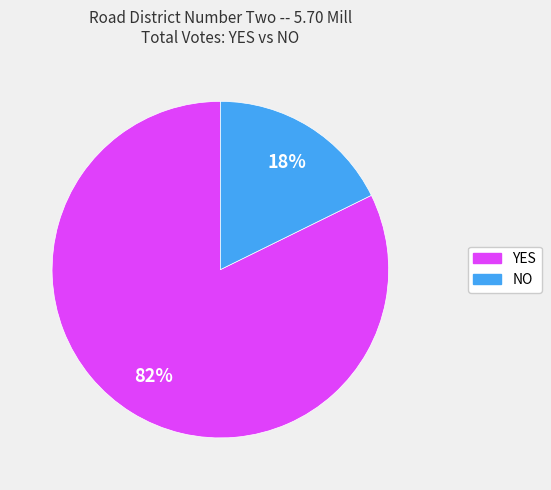

What is the majority slice?

YES